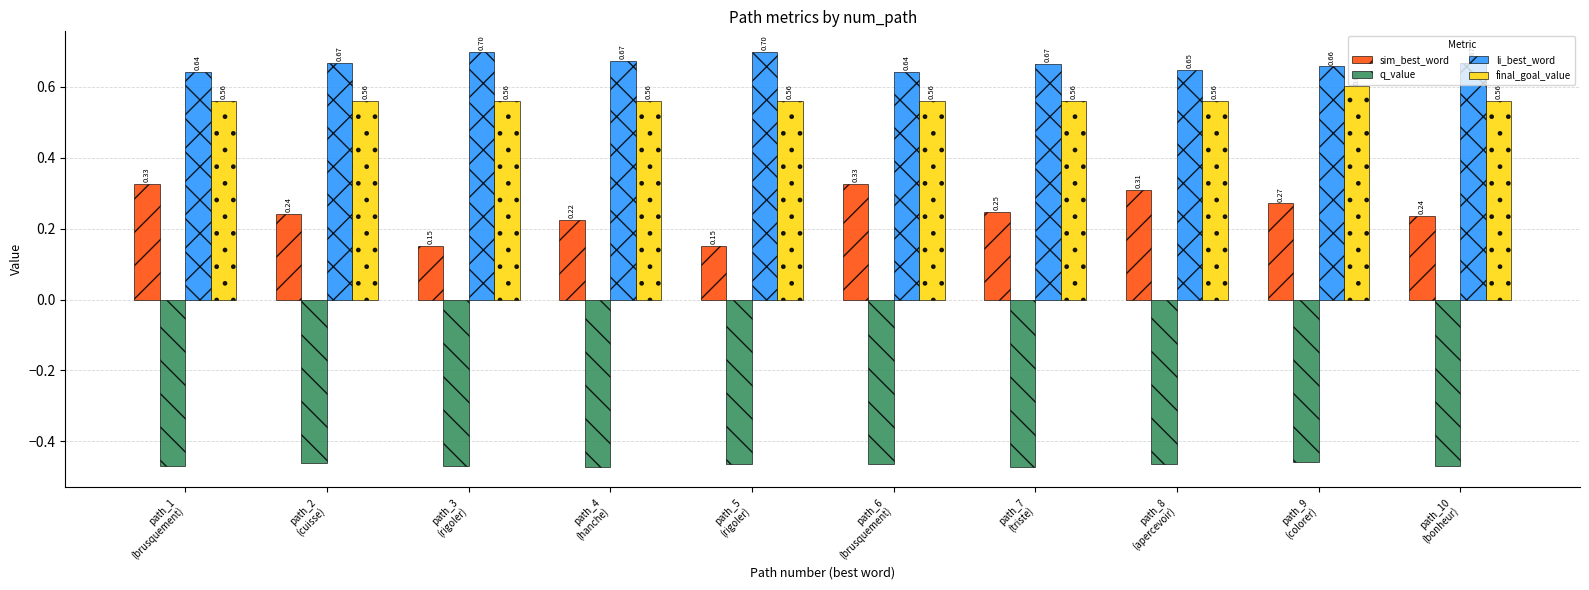

Does the chart contain any negative values?

Yes